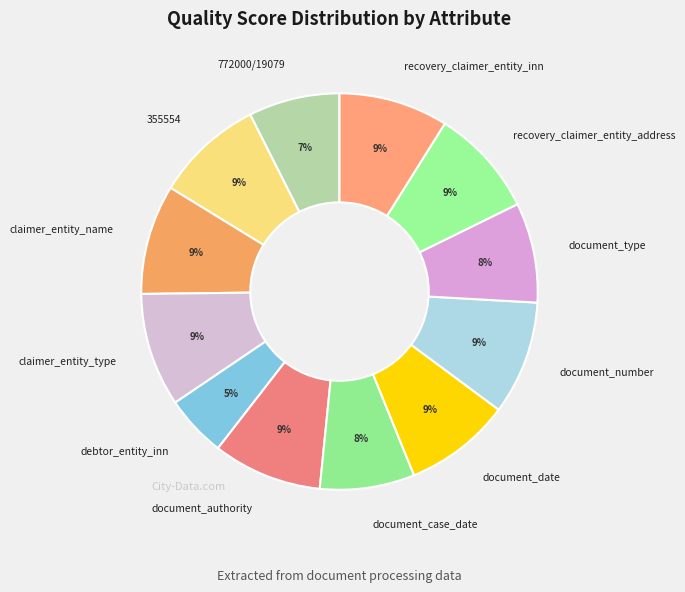

Approximately how many times larger is the value at debtor_entity_inn compared to 355554?

0.6